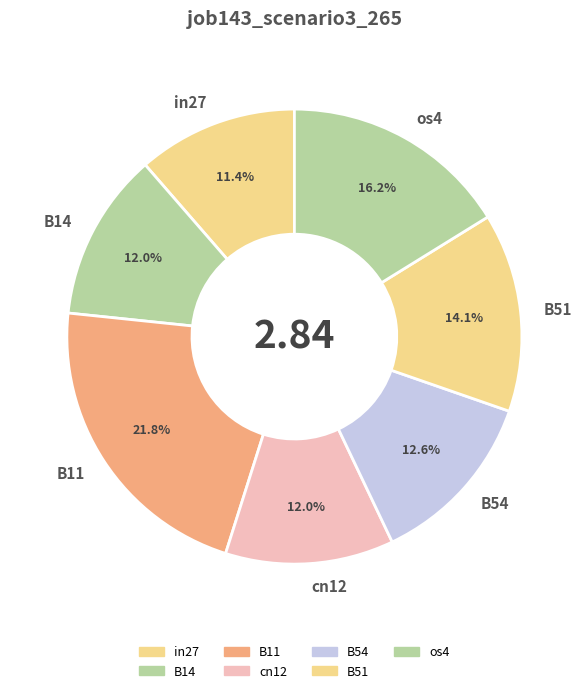

Which slice is the largest?

B11